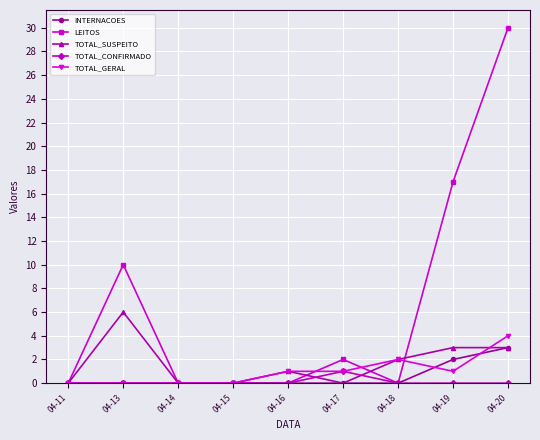

How many TOTAL_GERAL values are between 0 and 1?

7